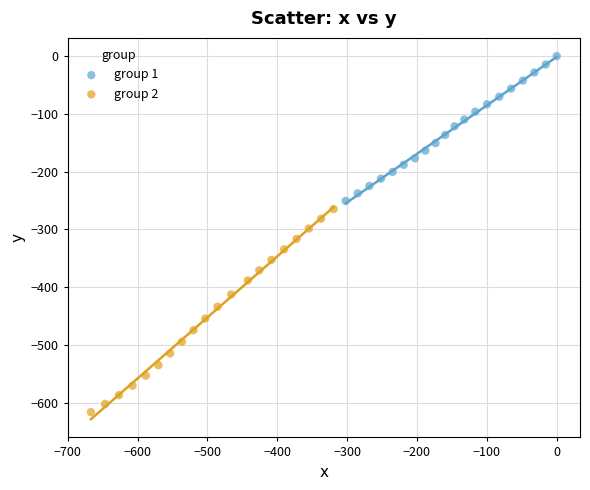

Which series has the largest Y range (max minus min)?

group 2